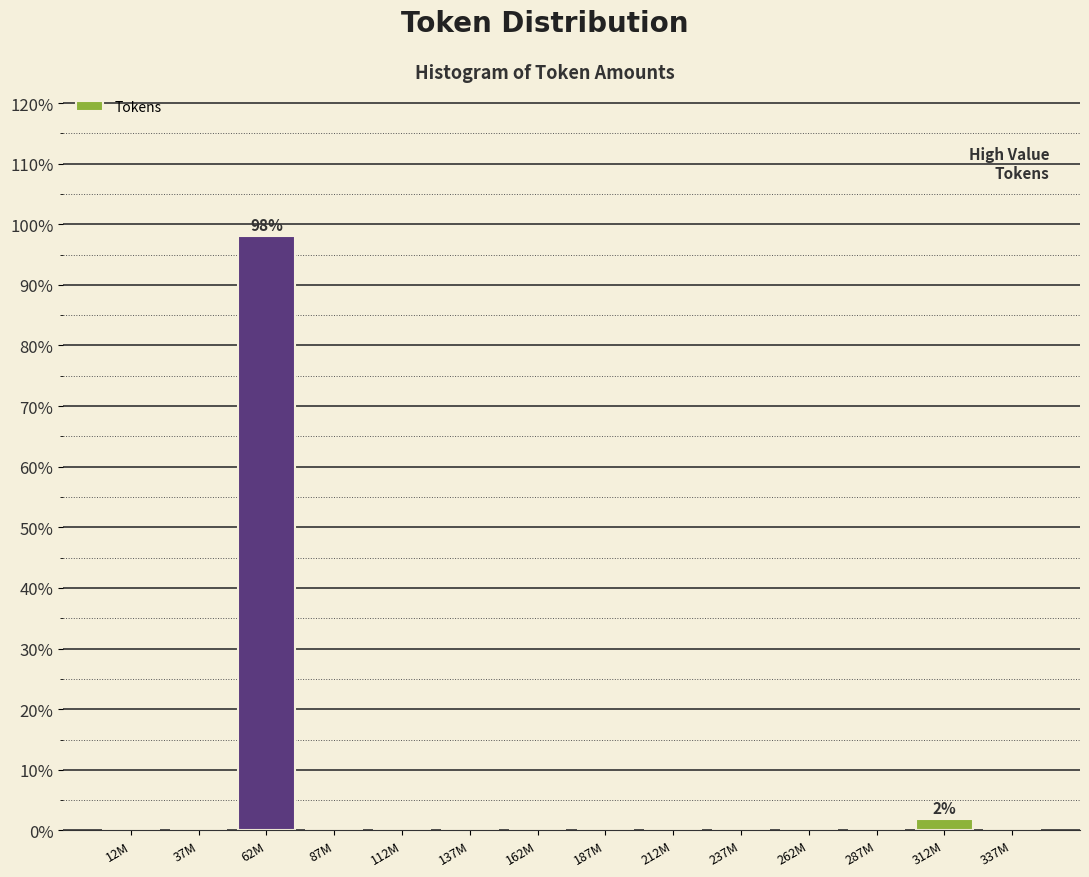

Reading right to left, extract all data points from this chart.

337M=0.0	312M=1.9	287M=0.0	262M=0.0	237M=0.0	212M=0.0	187M=0.0	162M=0.0	137M=0.0	112M=0.0	87M=0.0	62M=98.1	37M=0.0	12M=0.0